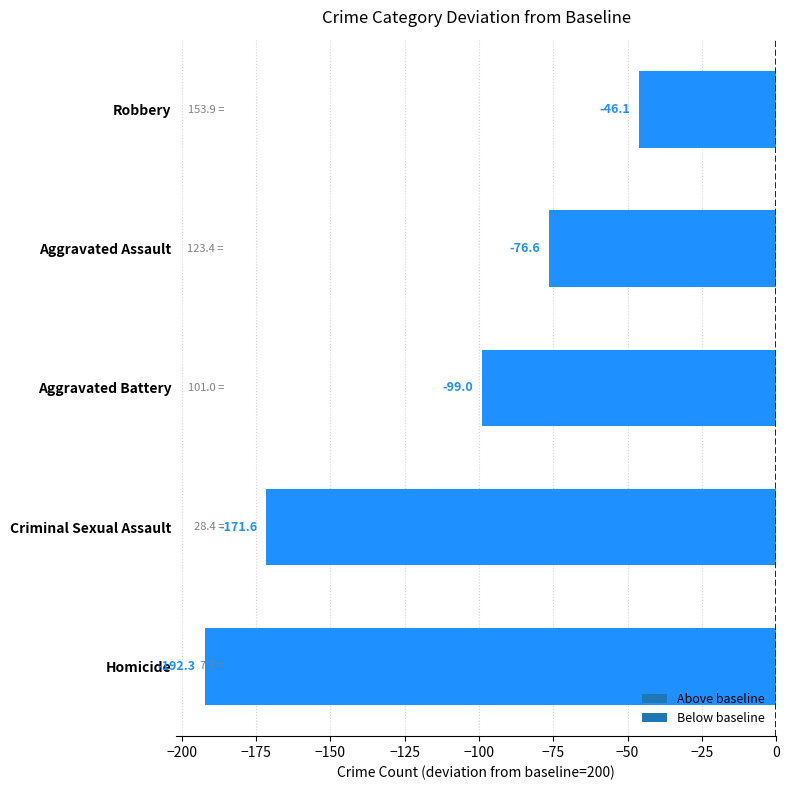

What is the difference between the values at Criminal Sexual Assault and Robbery?

125.5